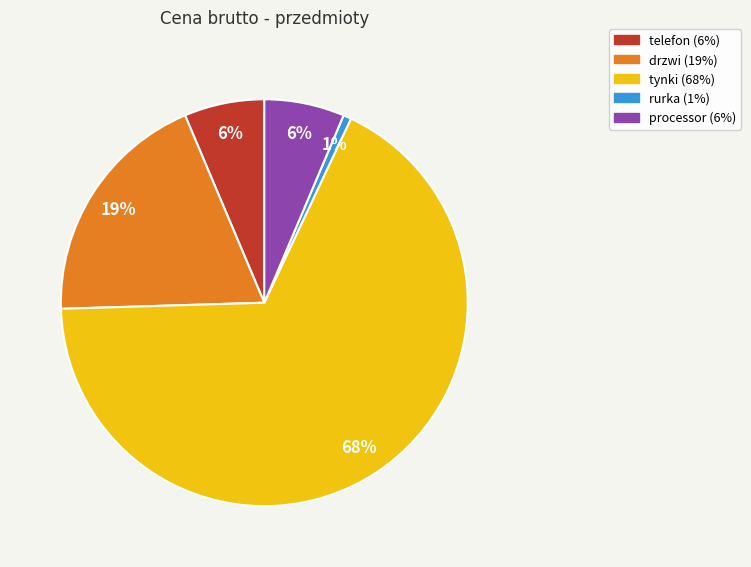

Combined, do rurka and telefon account for over 50%?

No